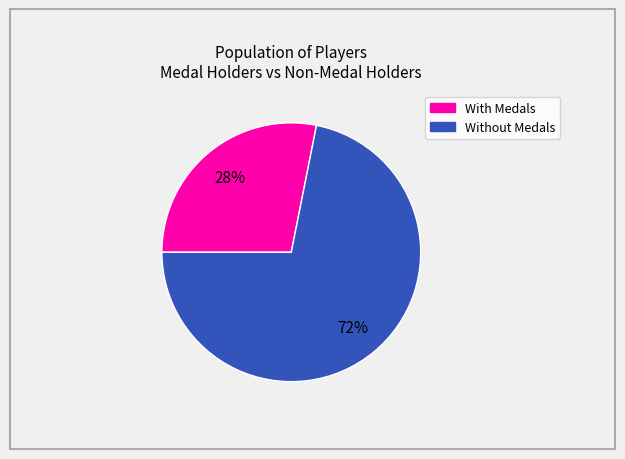

To the nearest percent, what is the difference between the largest and smallest slice percentages?

44%